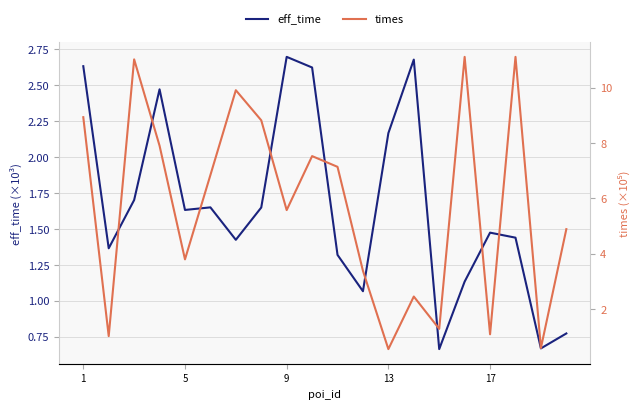

What is the highest value of the eff_time series?

2.7